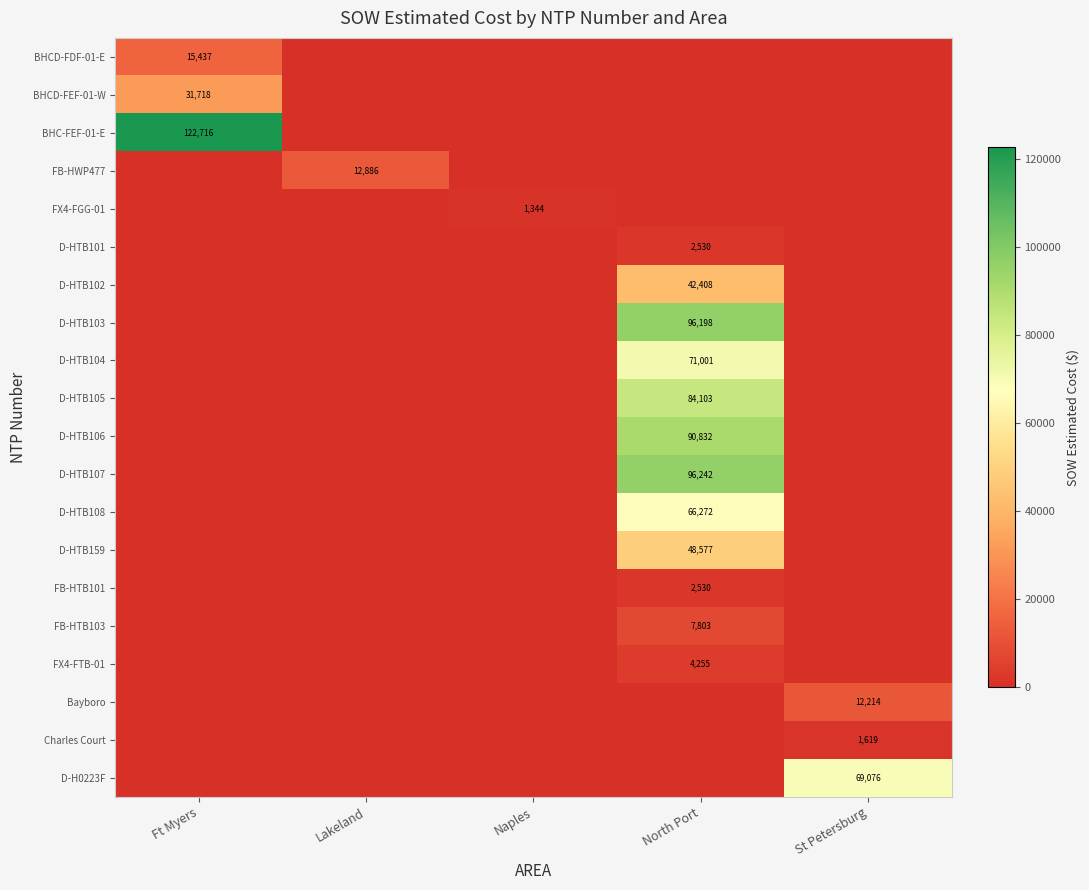

True or false: BHCD-FDF-01-E has a value of 15437 at Ft Myers.

True